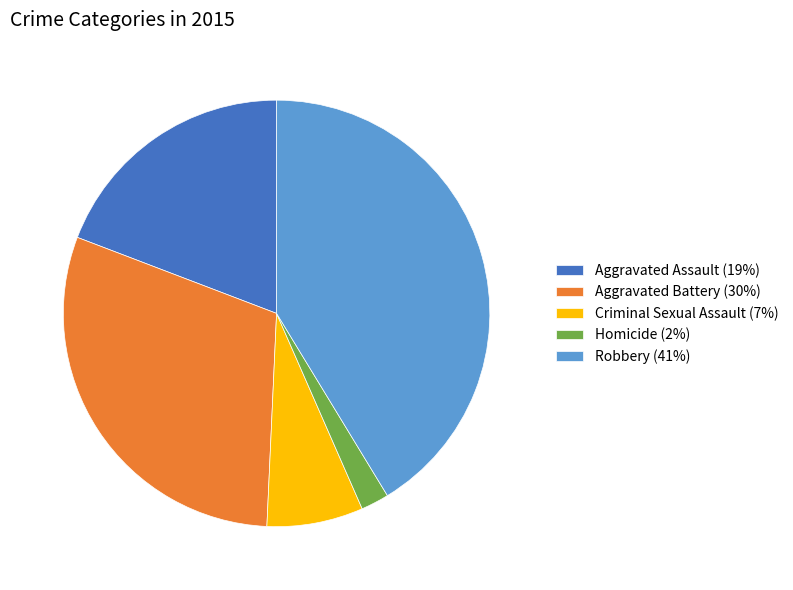

Which has a higher value, Criminal Sexual Assault (7%) or Homicide (2%)?

Criminal Sexual Assault (7%)